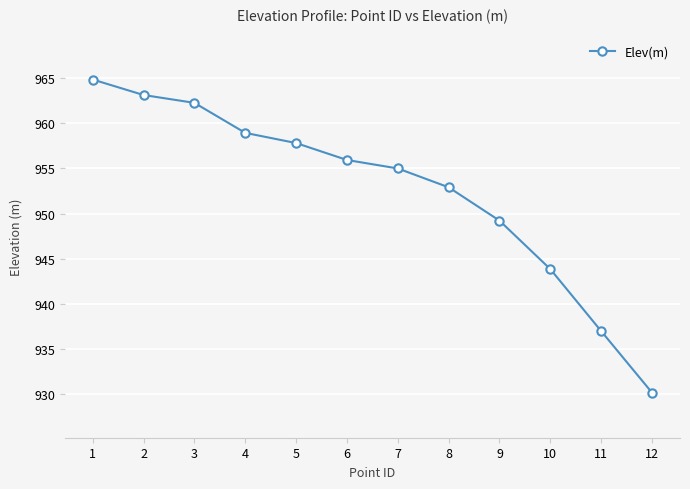

Which category has the lowest value across all series?

12